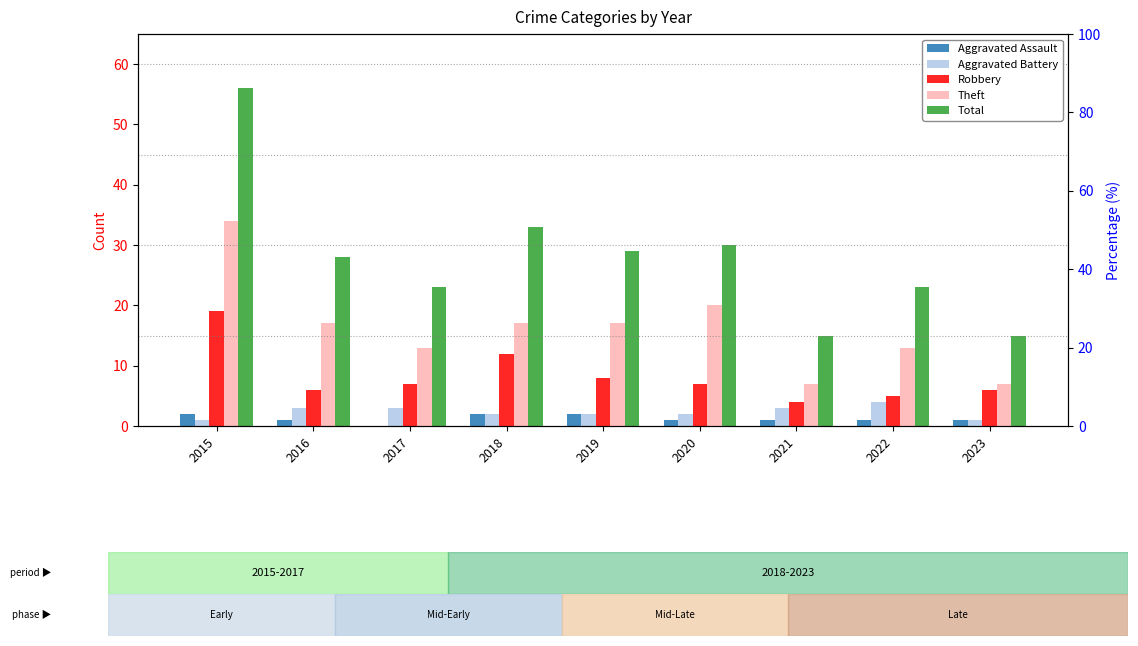

The Total series shows 15 at 2021. True or false?

True